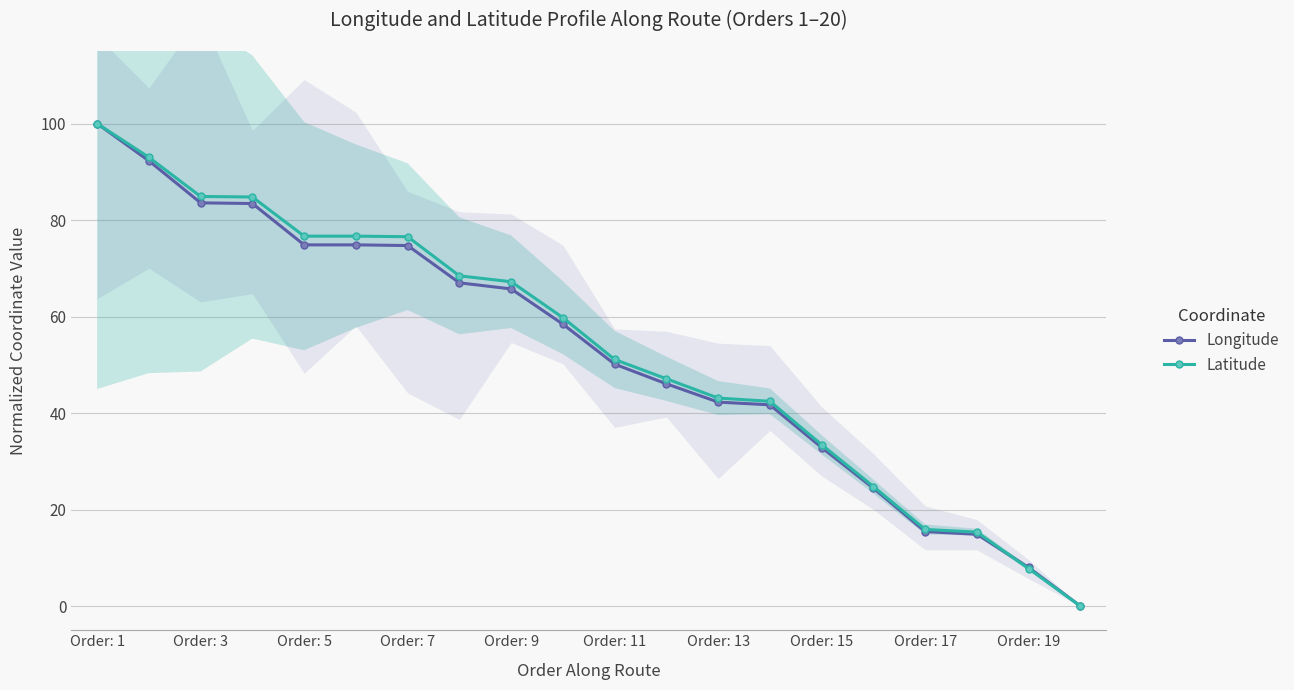

At which label does Longitude reach its peak?

Order: 1